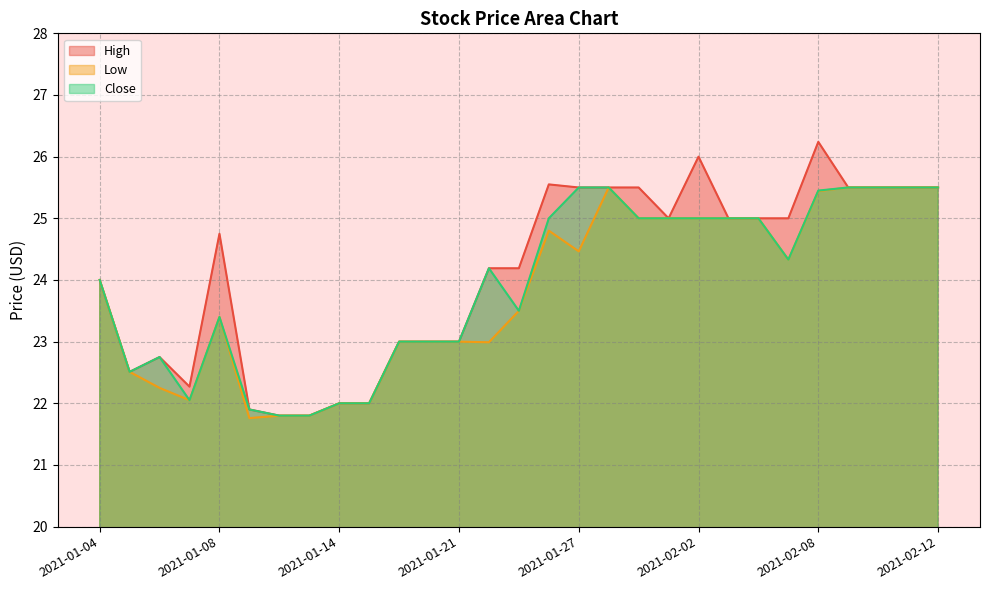

True or false: Close and Low cross at least once.

False